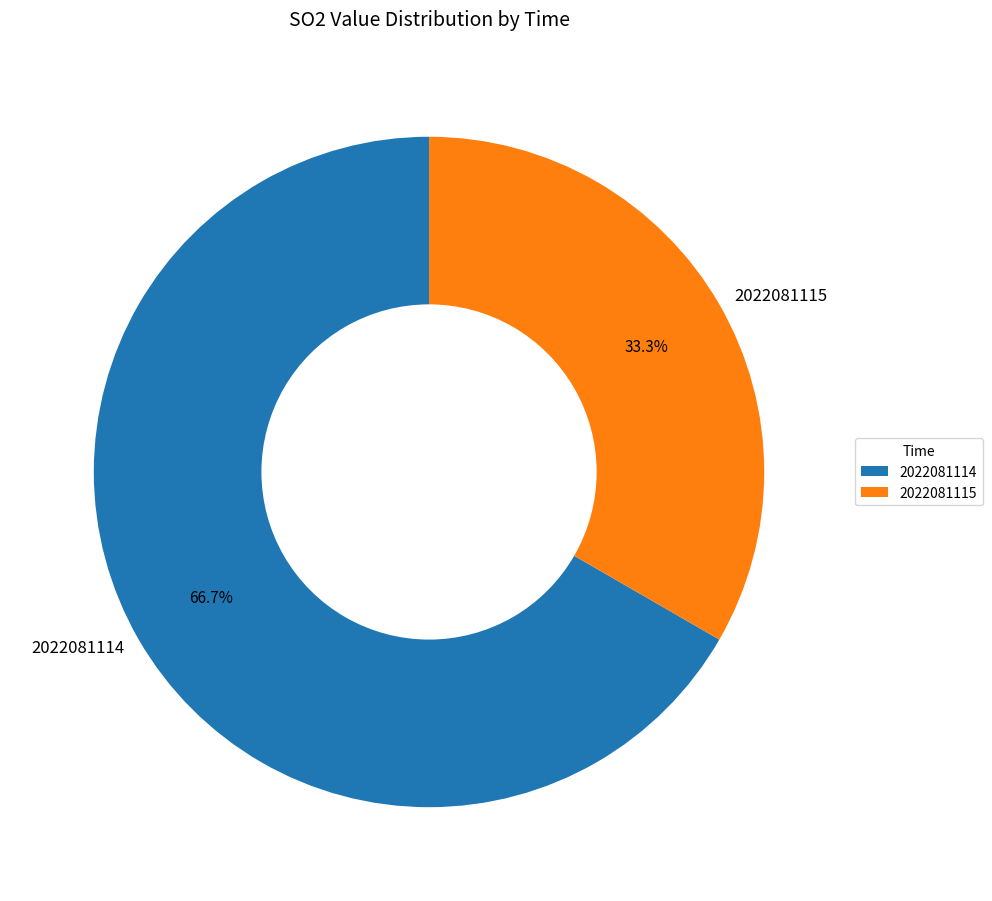

To the nearest percent, what is the combined percentage of 2022081114 and 2022081115?

100%